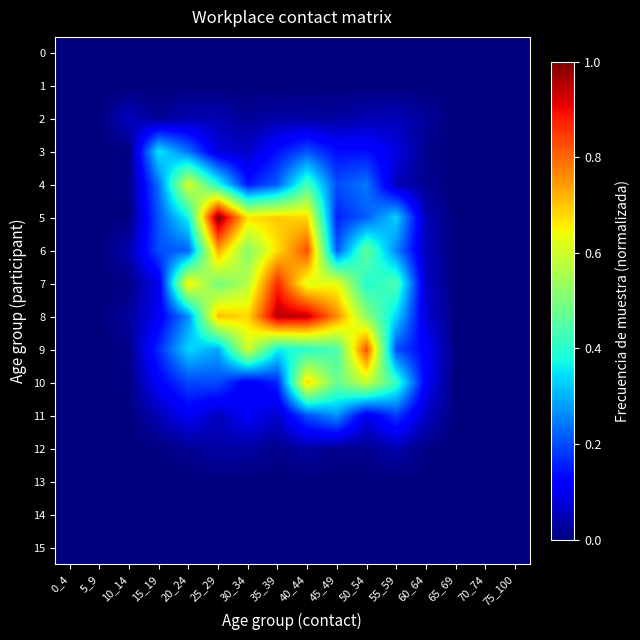

Which series has the largest range (max minus min)?

5